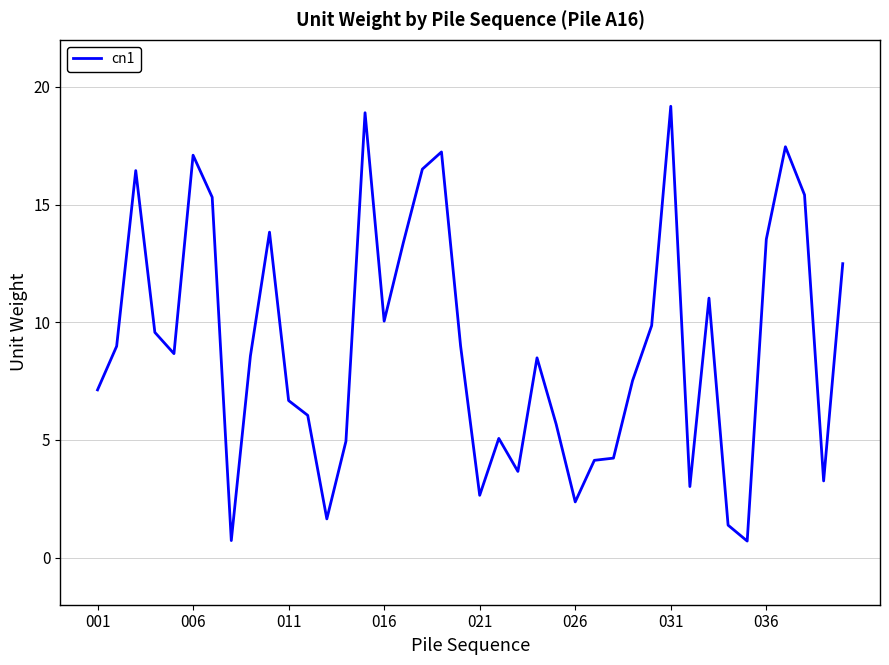

What is the difference between the maximum and minimum values?

18.5